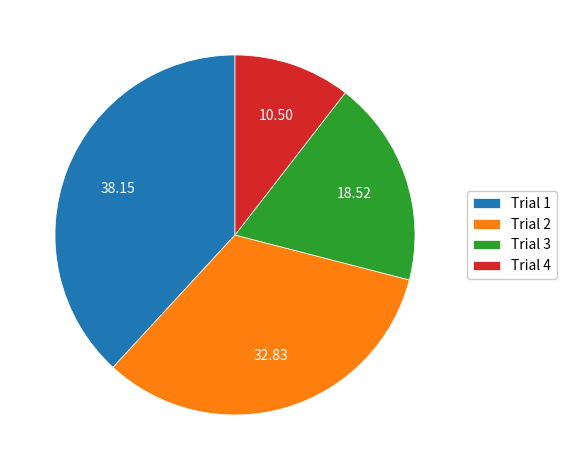

Rank the categories by value from lowest to highest.

Trial 4, Trial 3, Trial 2, Trial 1